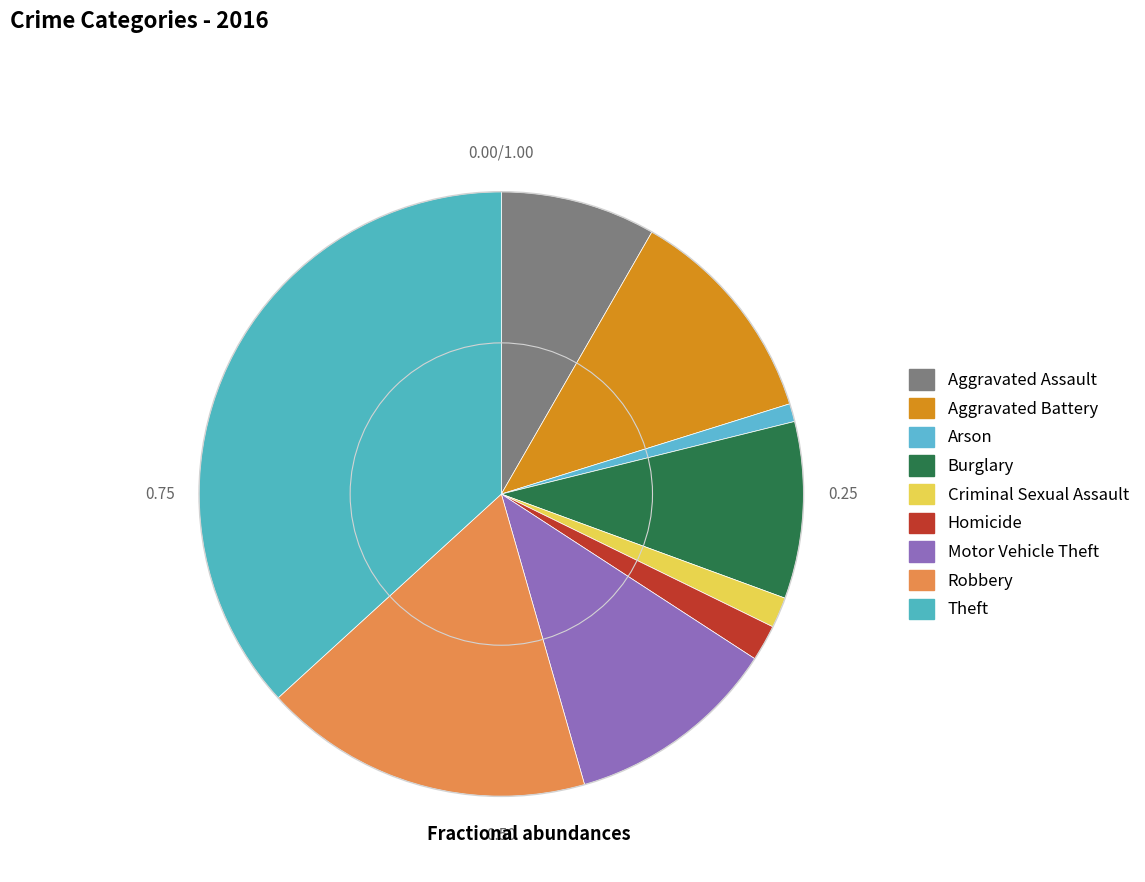

How many slices are in this pie chart?

9